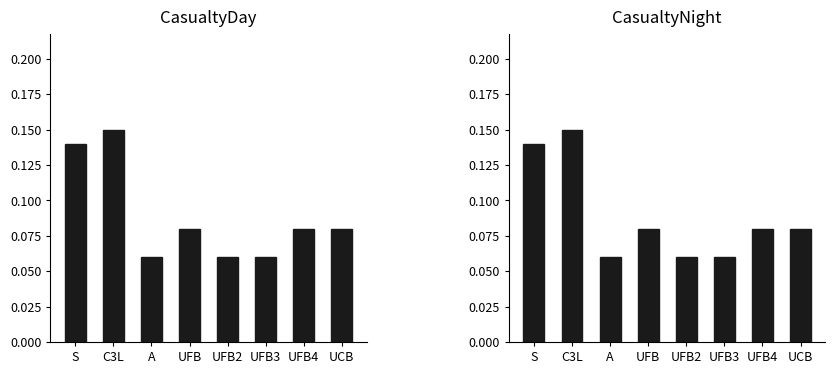

Where is CasualtyDay nearest to the value 0?

A